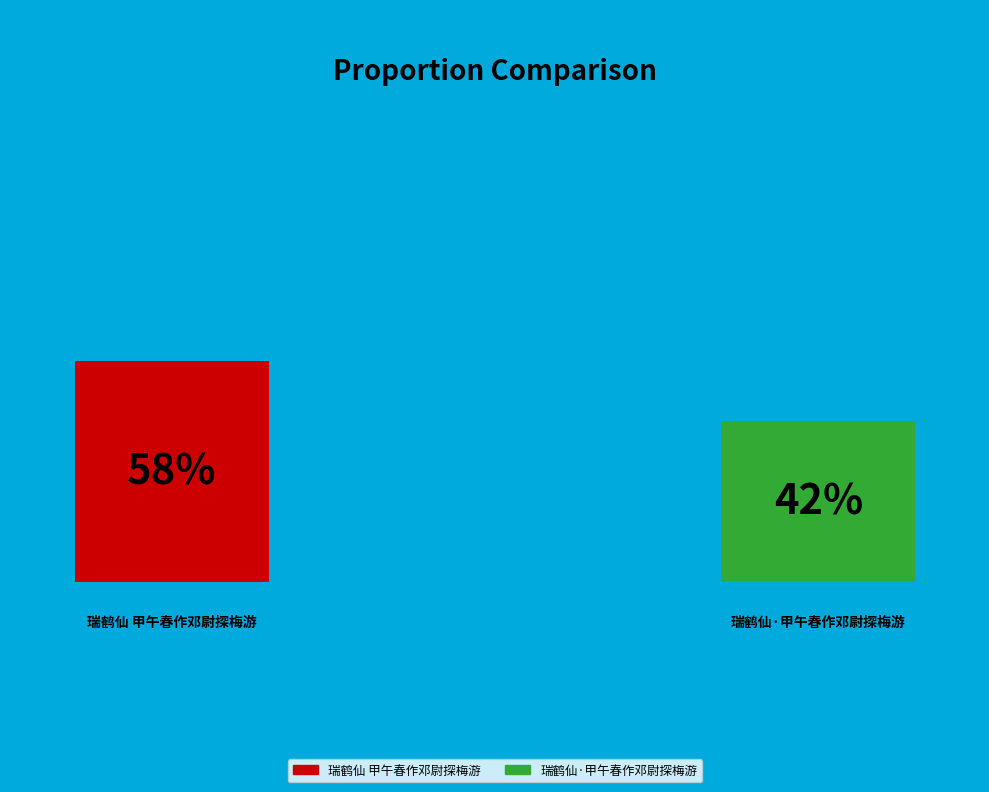

Is 瑞鹤仙·甲午春作邓尉探梅游 the majority of the pie?

No